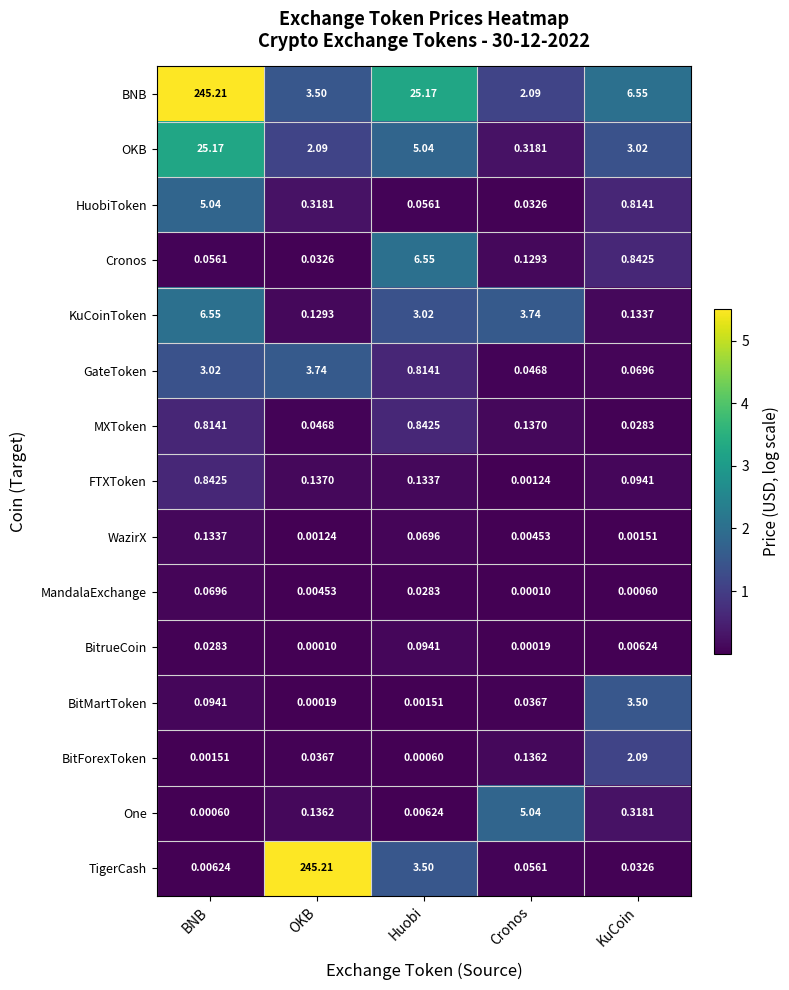

Which series has the largest range (max minus min)?

TigerCash